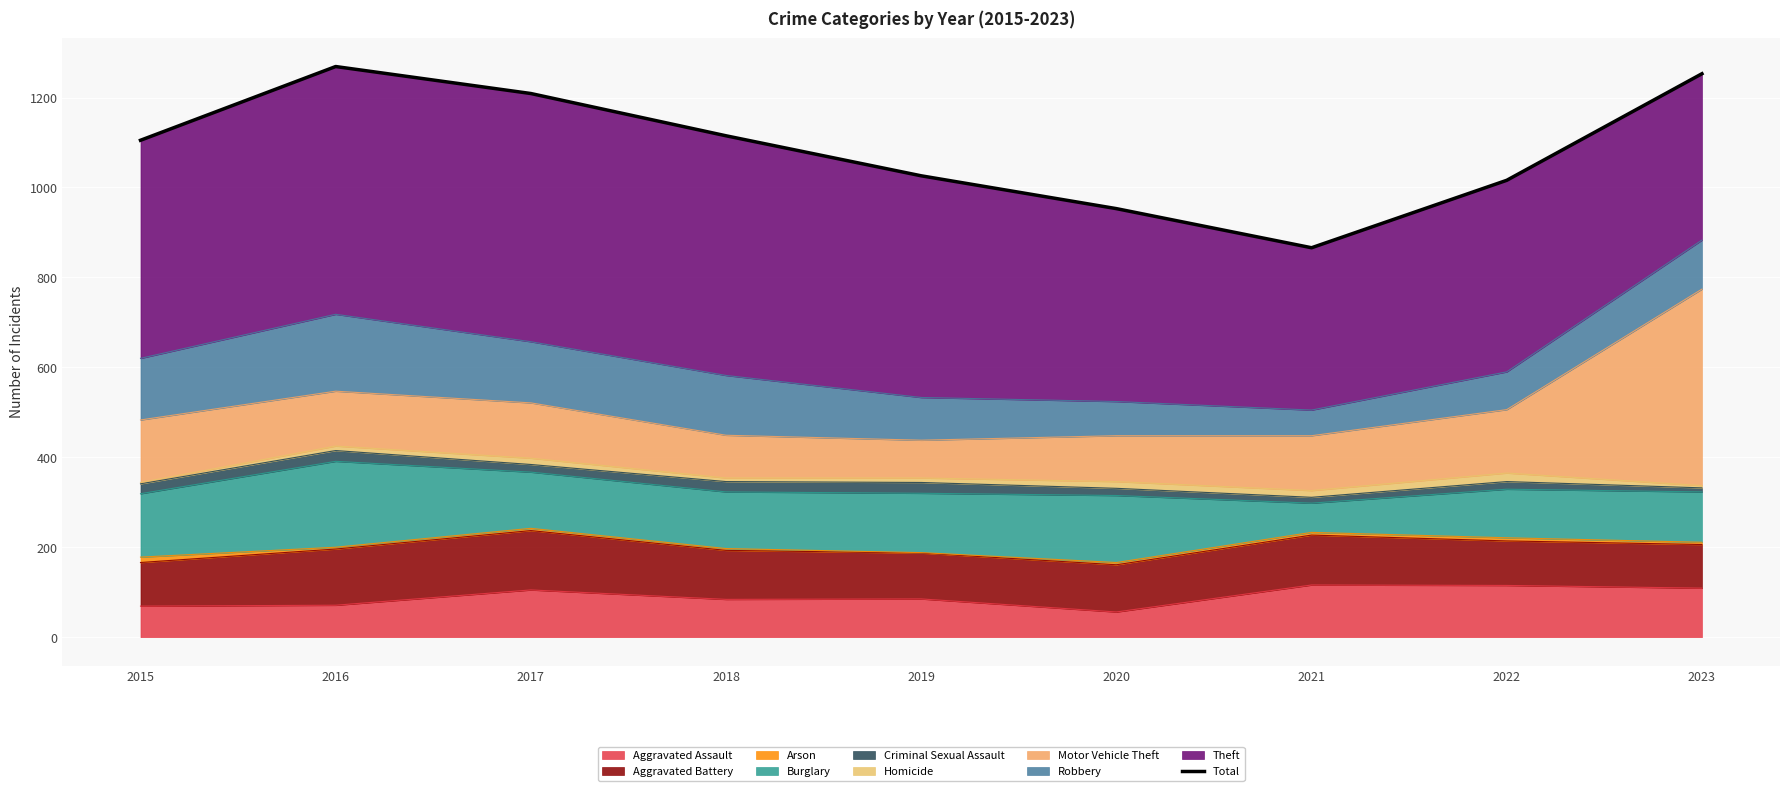

True or false: the data shows 363 at 2020.

False